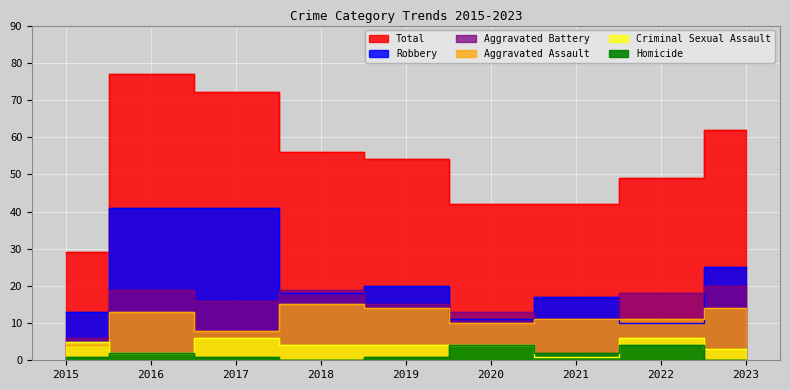

Which series ends up on top after the final intersection of Criminal Sexual Assault and Aggravated Assault?

Aggravated Assault